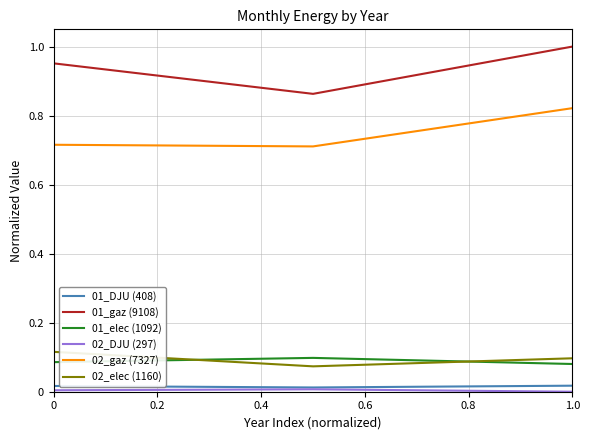

At how many categories does at least one series exceed 0?

3